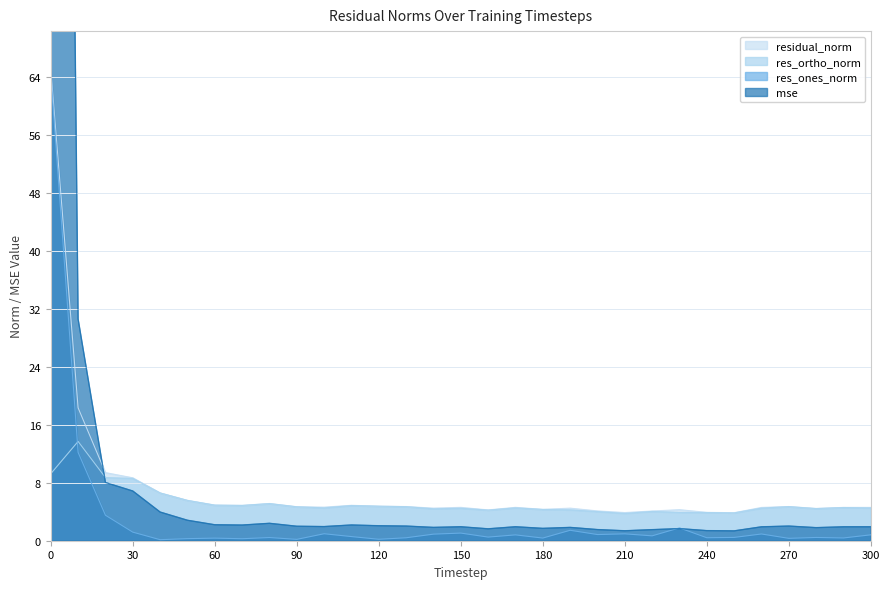

What is the difference between the maximum and minimum values in the mse series?

384.6